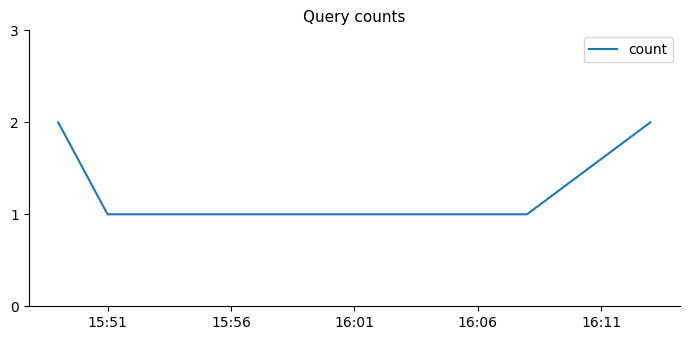

Reading right to left, what are all the values shown in this chart?

2	1	1	2